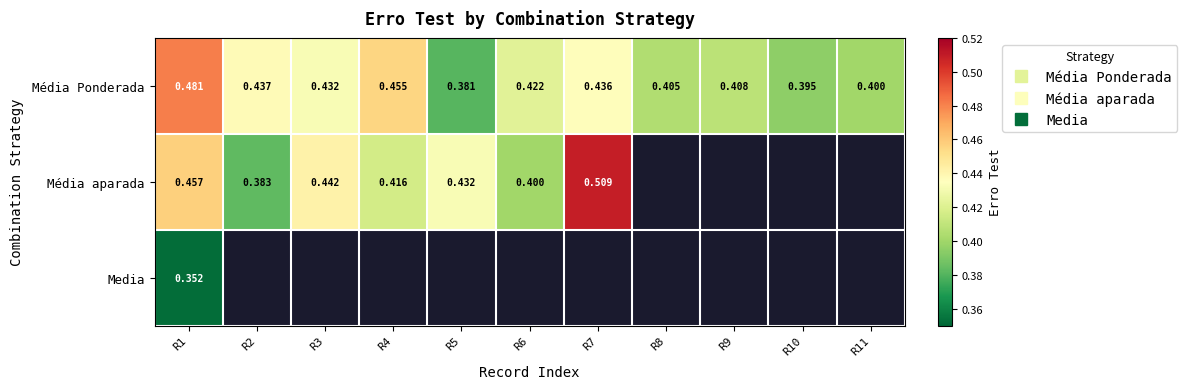

How many series are shown in this chart?

3